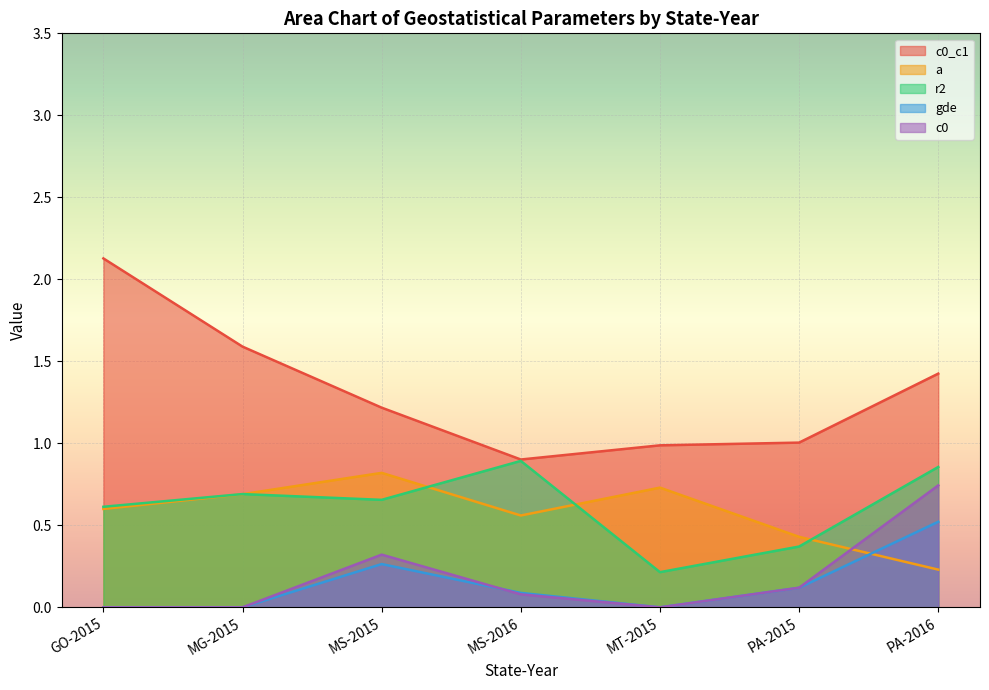

What are all the series names shown in the legend?

c0_c1, a, r2, gde, c0